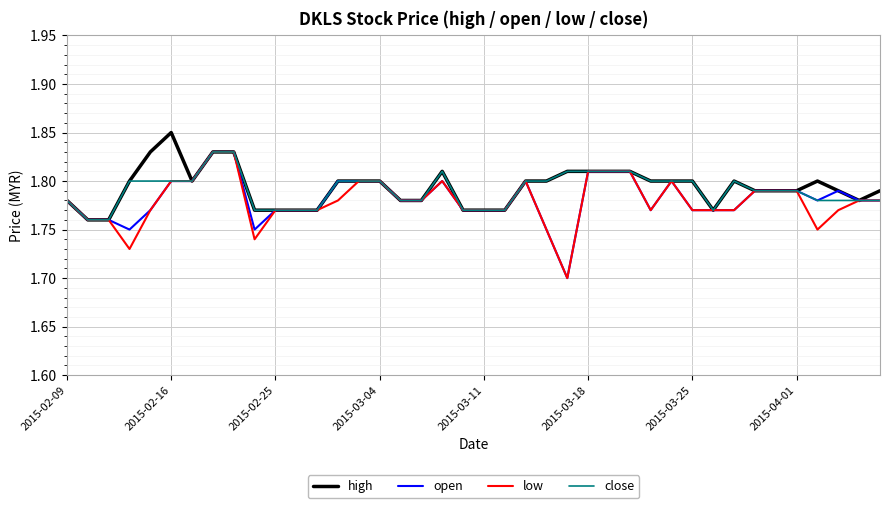

What are all the series names shown in the legend?

high, open, low, close